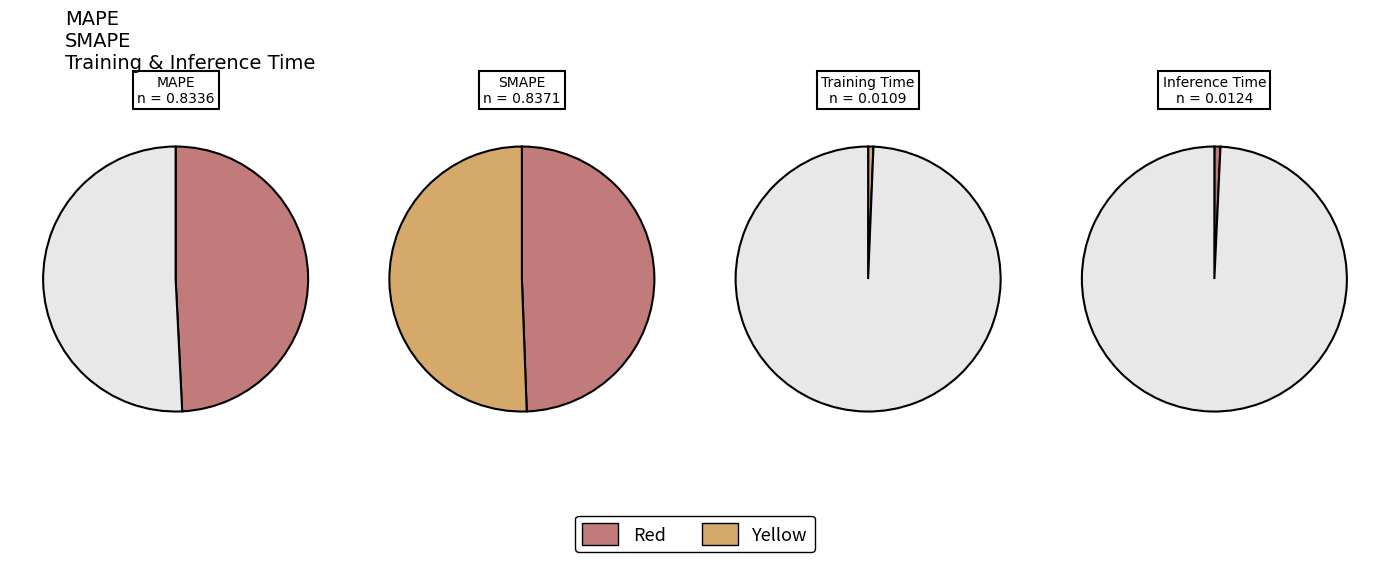

Count the number of slices in the pie.

4